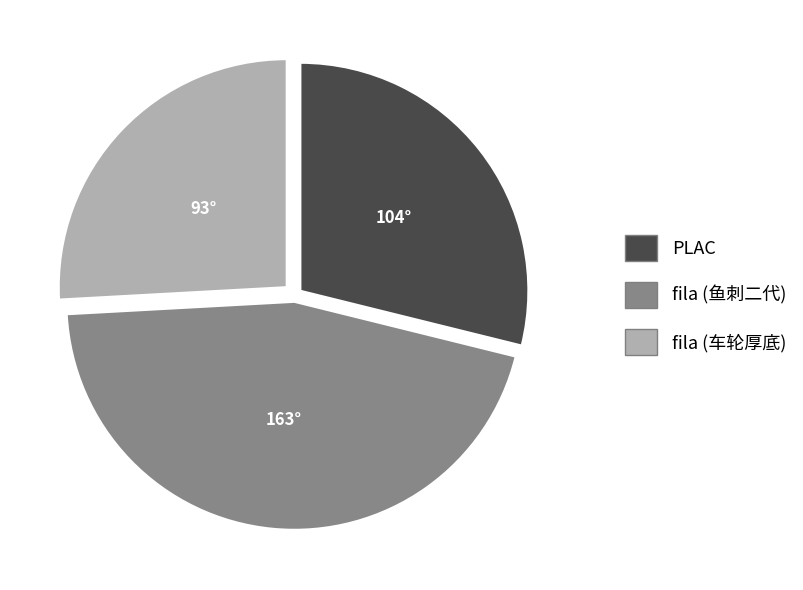

How many segments does this pie chart have?

3